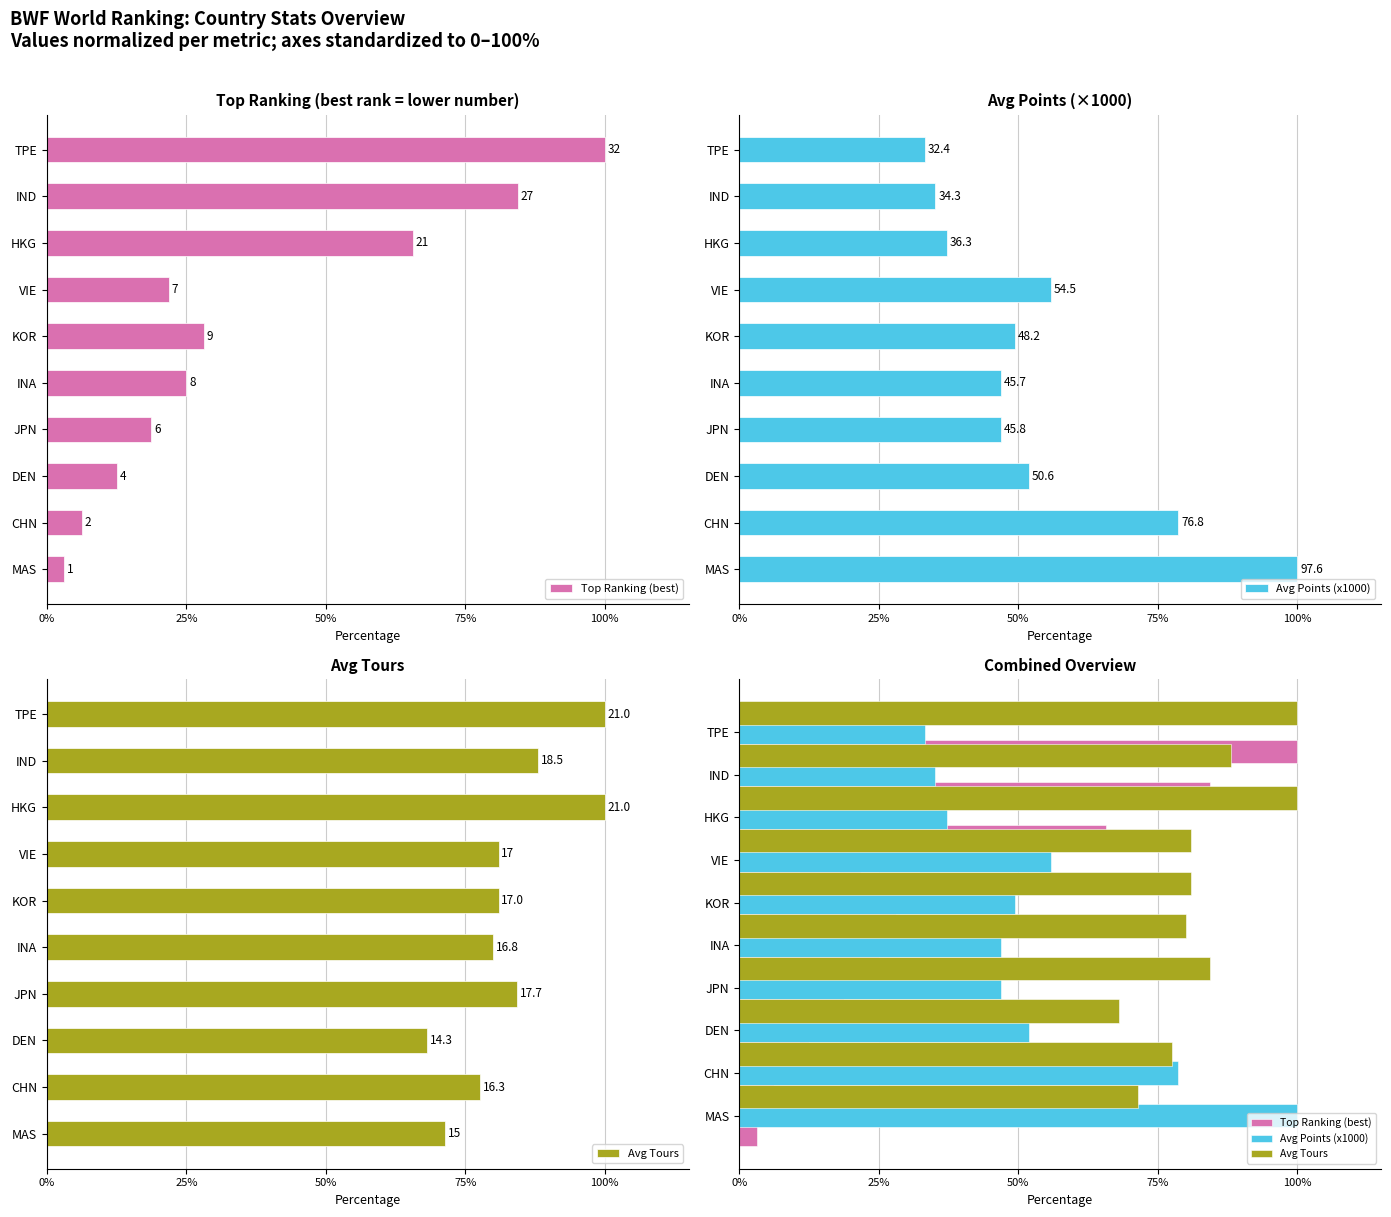

What is the label of the 5th bar from the left?

INA